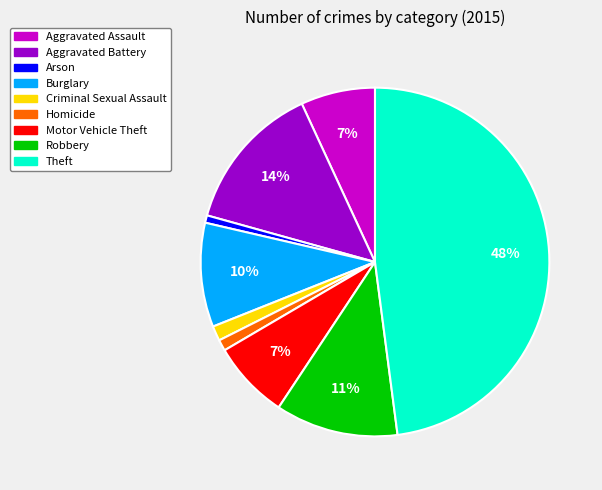

Is the sum of Robbery and Theft greater than half?

Yes